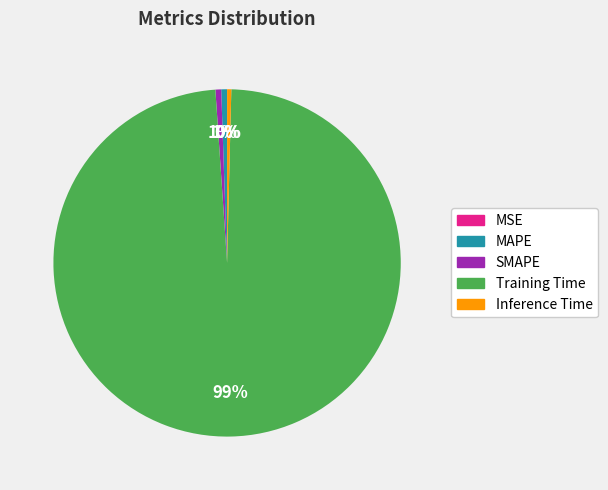

The MAPE slice represents 1% of the pie. True or false?

True